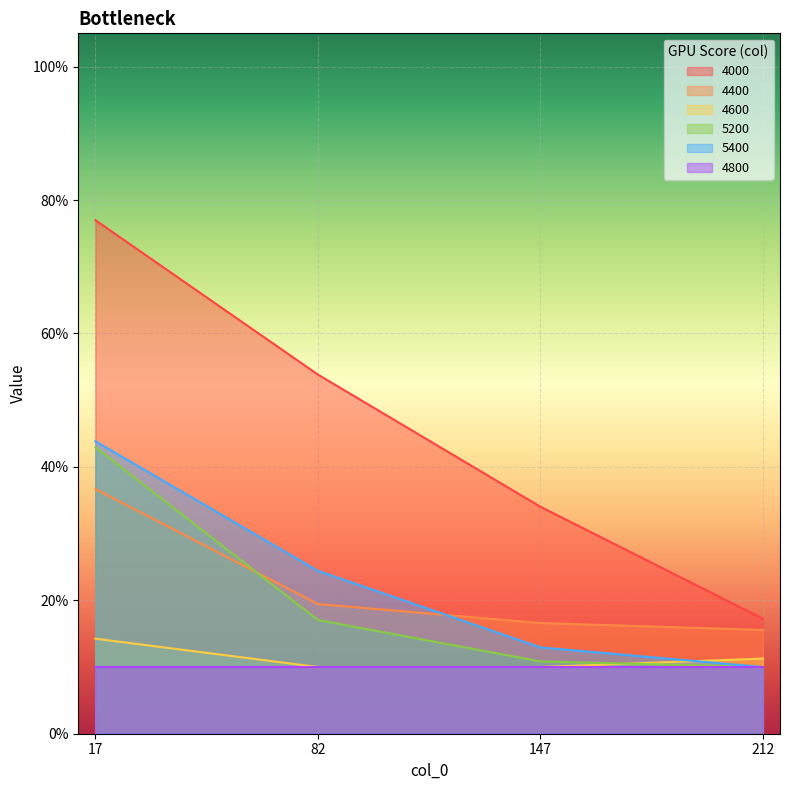

The 5200 series shows 0.2 at 82. True or false?

True